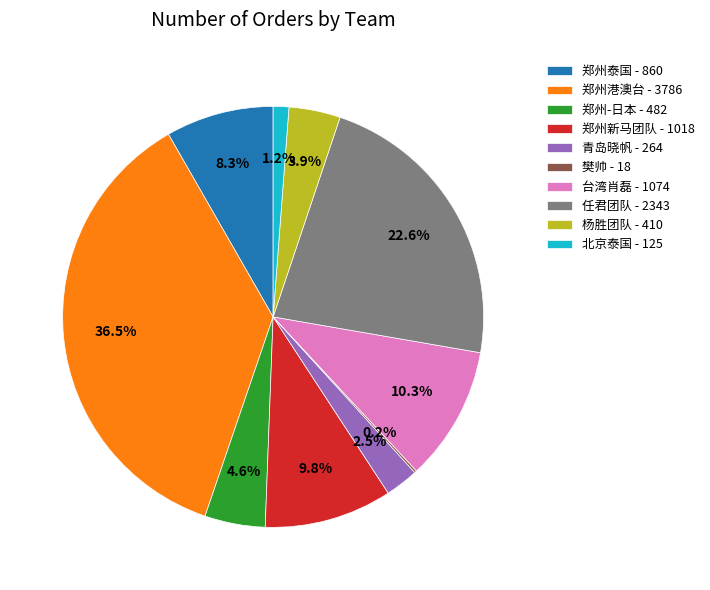

Combined, do 郑州新马团队 - 1018 and 青岛晓帆 - 264 account for over 50%?

No